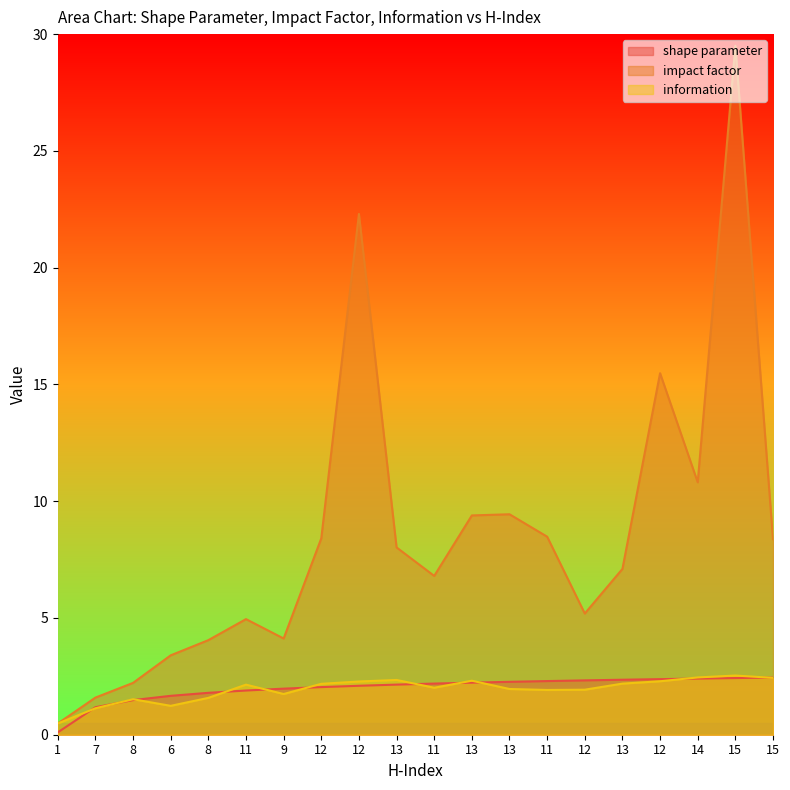

True or false: shape parameter has more than 1 points higher than both neighbors.

False